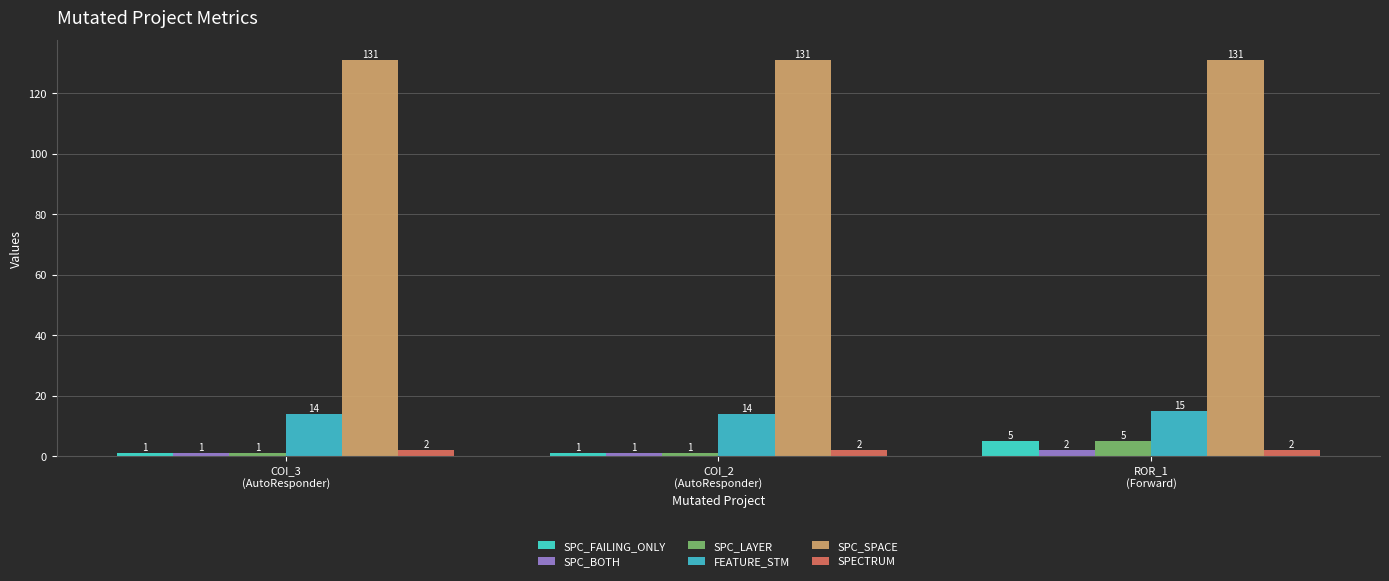

True or false: FEATURE_STM has a value of 25 at ROR_1
(Forward).

False